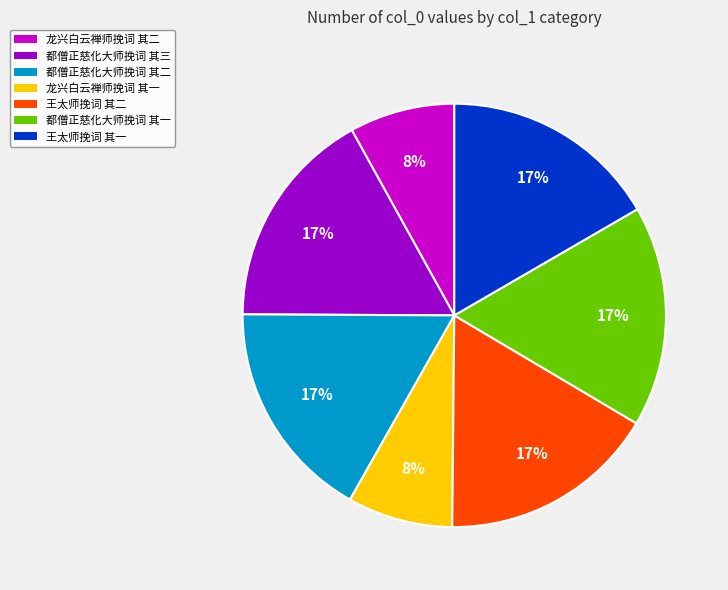

To the nearest percent, what is the average slice percentage?

14%